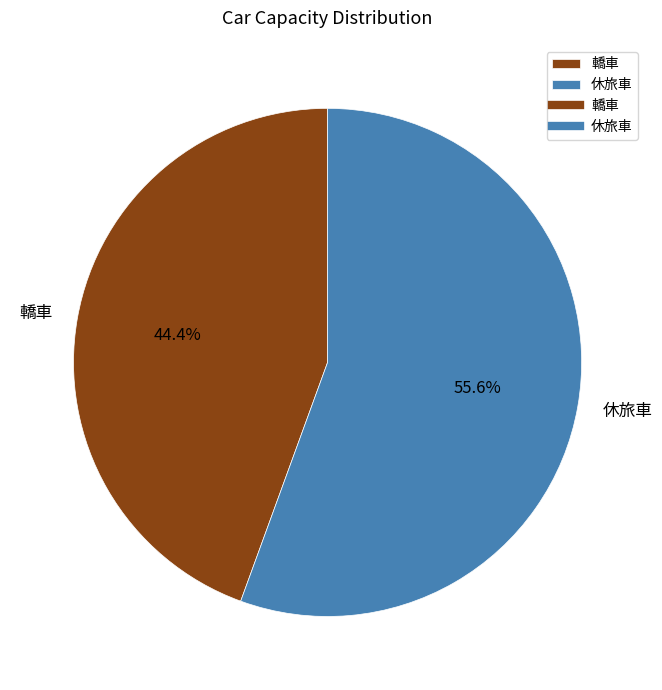

Which slice represents more than half of the pie?

休旅車